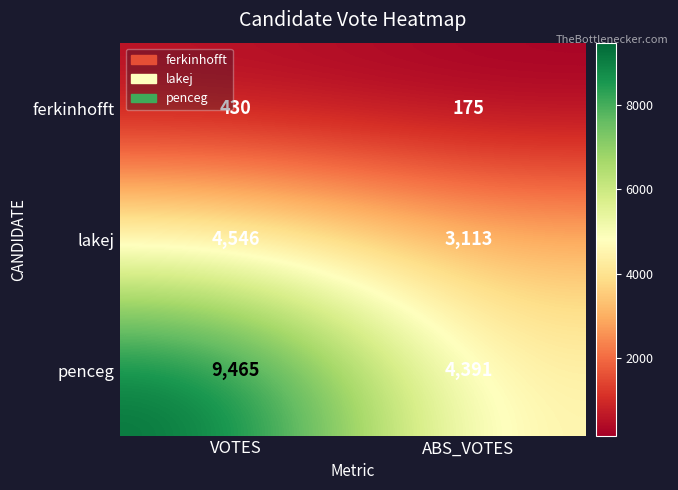

At how many categories does at least one series exceed 4940?

1